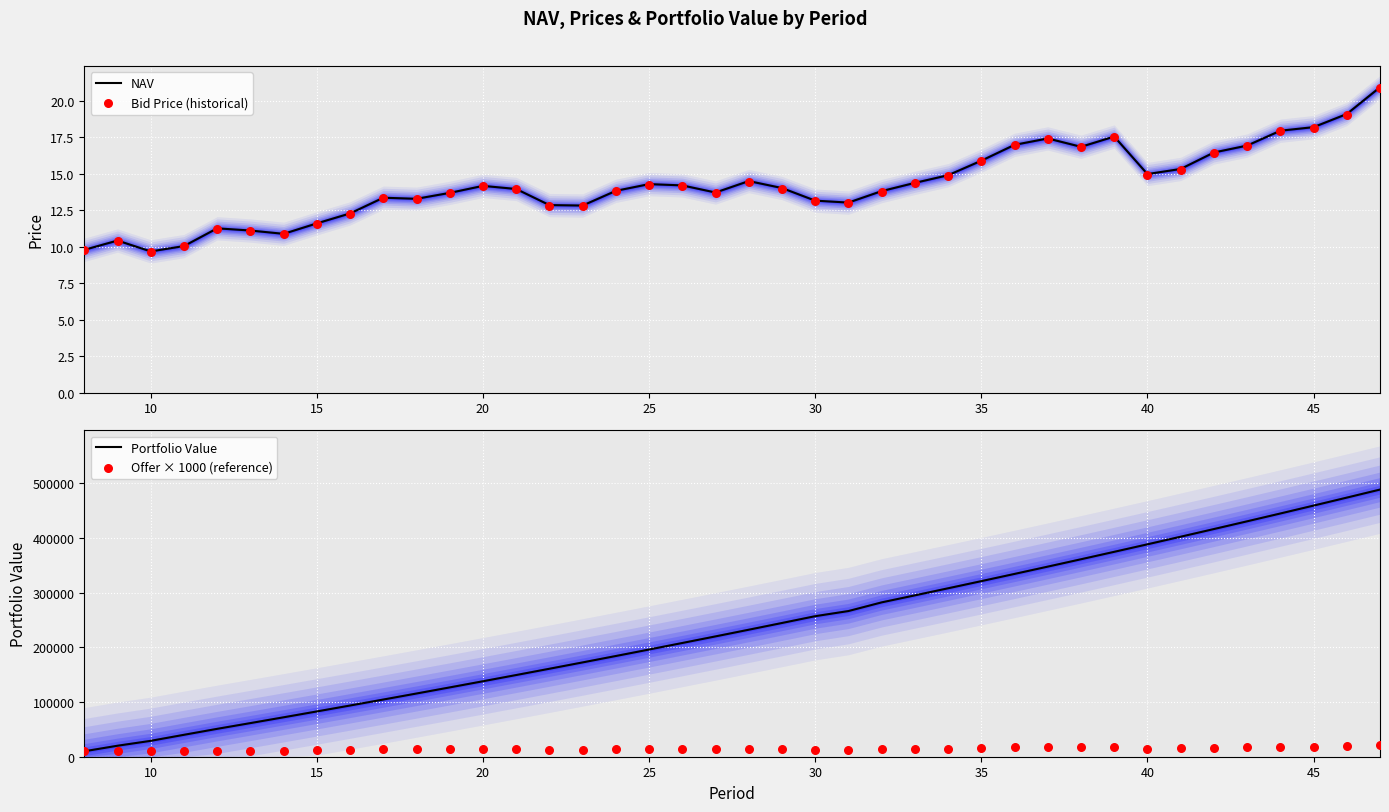

What are all the series names shown in the legend?

NAV, Bid Price (historical), Portfolio Value, Offer × 1000 (reference)